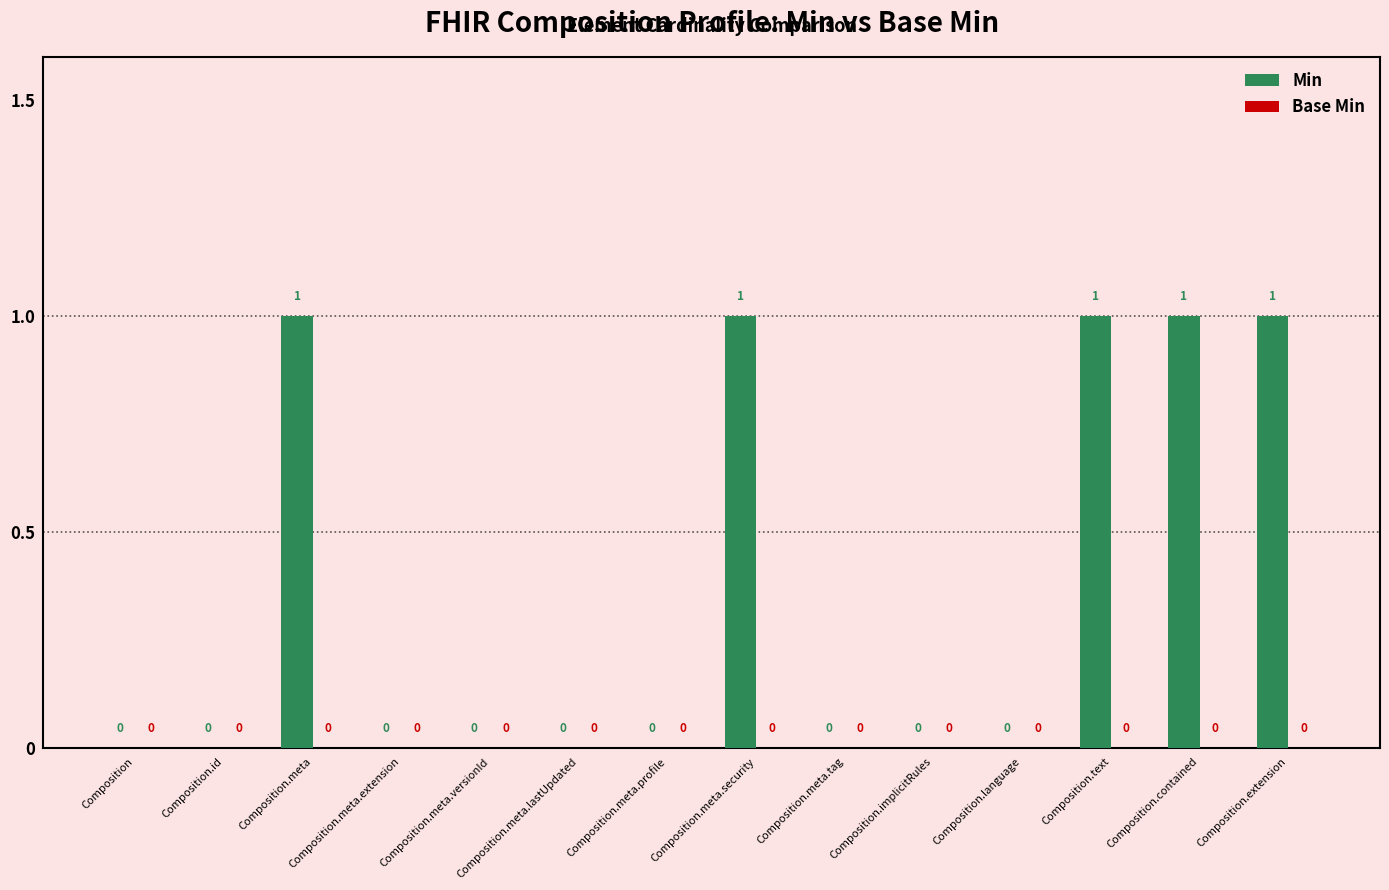

Which has a higher value, Composition.meta.tag or Composition.contained?

Composition.contained